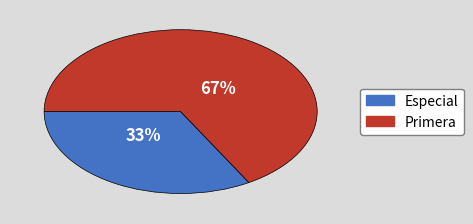

Is it true that Primera is 67% of the pie?

True